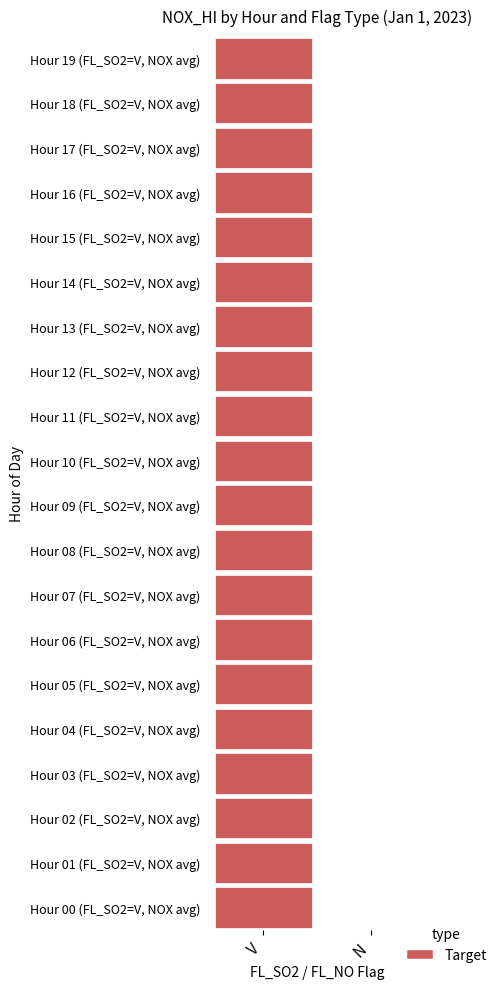

The 12 series shows 14.1 at V. True or false?

True